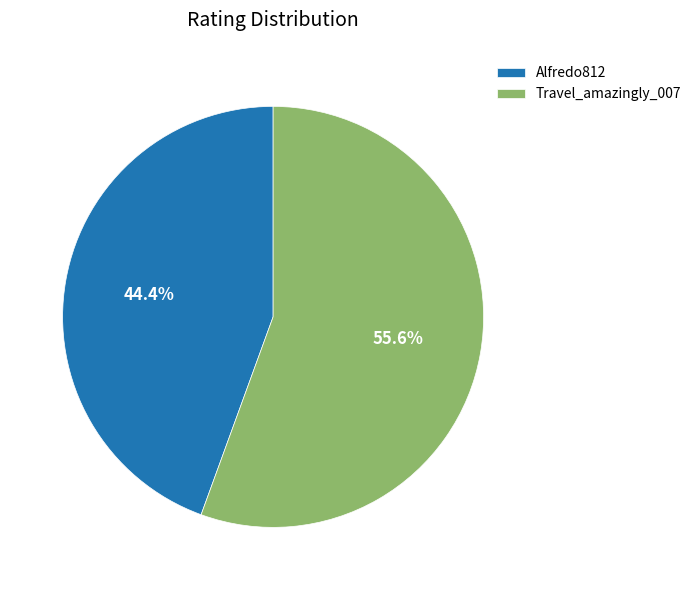

Which slice represents more than half of the pie?

Travel_amazingly_007